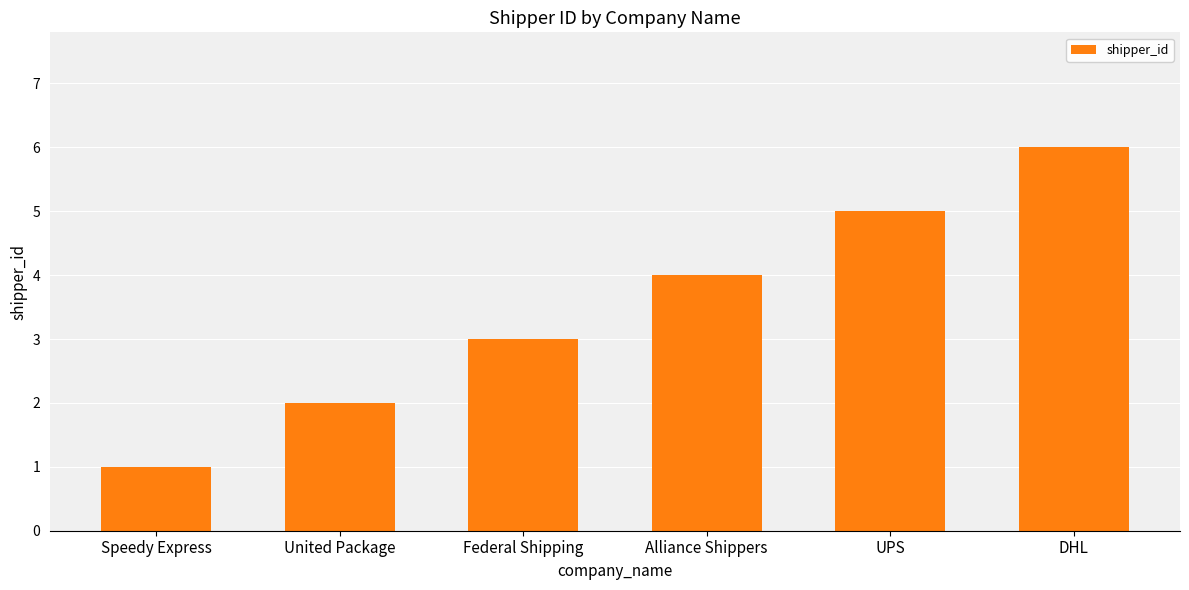

Which category has the lowest value across all series?

Speedy Express